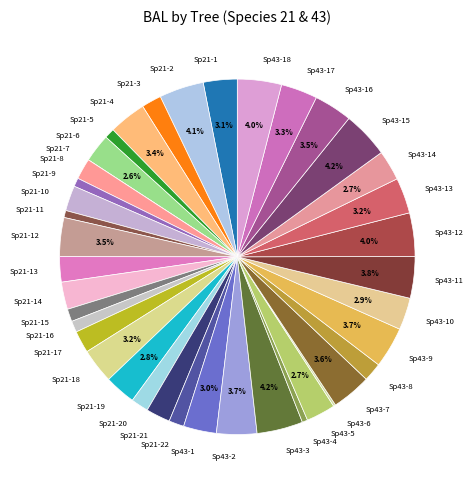

Which has a higher value, Sp21-1 or Sp21-13?

Sp21-1